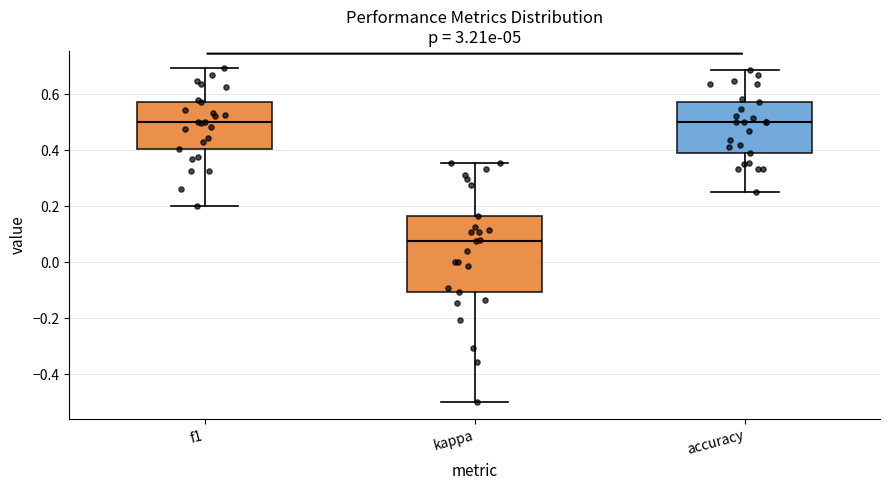

Where is the lower edge of the box for accuracy on the y-axis? The values are not printed on the chart, so give them approximately, as read against the axis.

0.38